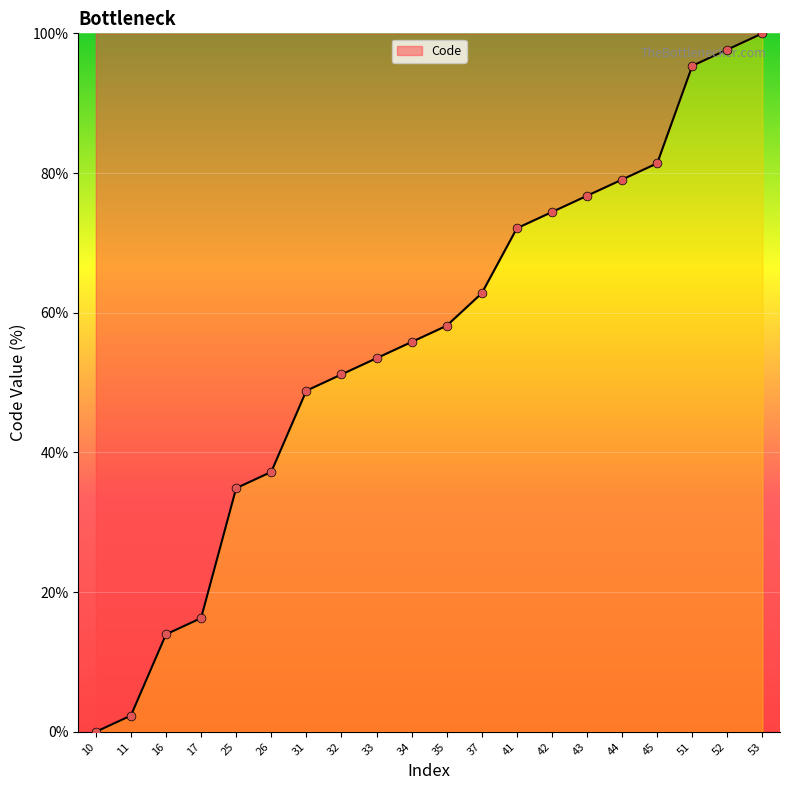

Between 31 and 16, which is larger?

31